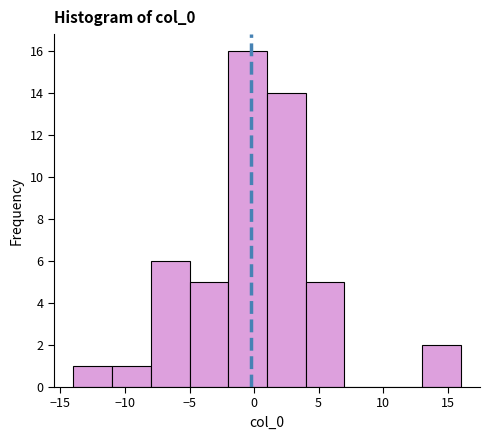

What is the height of the bar covering 4 to 7 on the x-axis? The values are not printed on the chart, so give them approximately, as read against the axis.

5